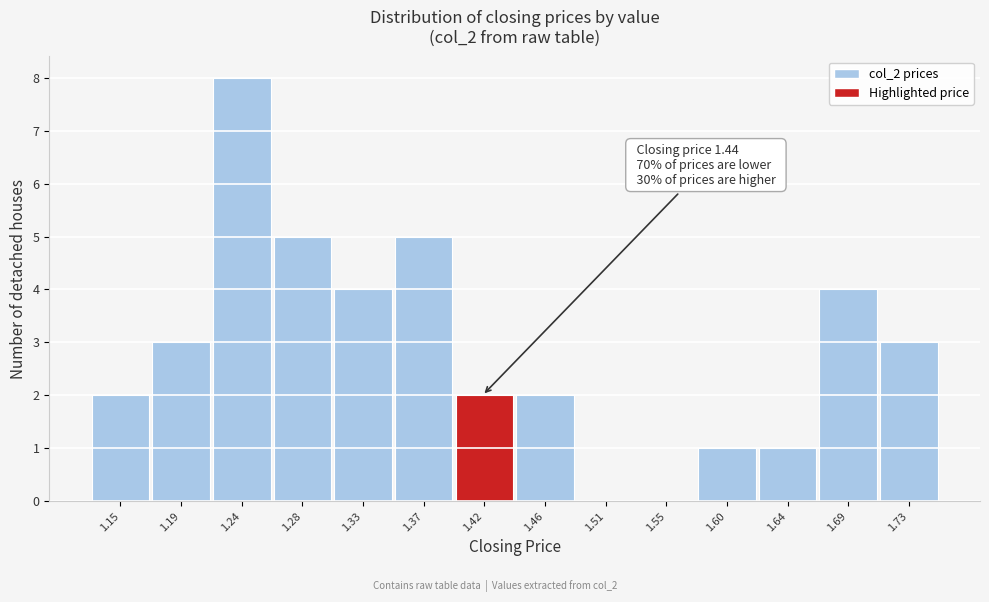

Reading left to right, extract all data points from this chart.

1.15=2	1.19=3	1.24=8	1.28=5	1.33=4	1.37=5	1.42=2	1.46=2	1.51=0	1.55=0	1.60=1	1.64=1	1.69=4	1.73=3